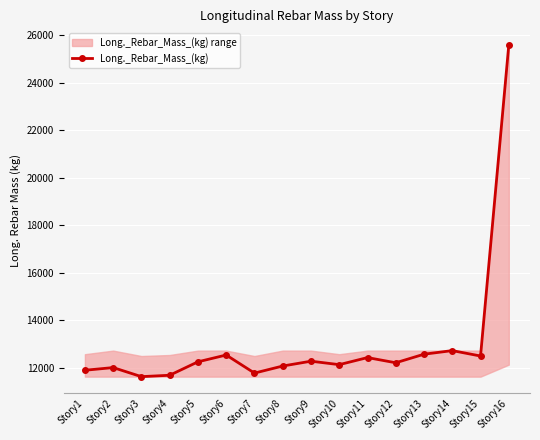

List the labels in order of value, smallest first.

Story3, Story4, Story7, Story1, Story2, Story8, Story10, Story12, Story5, Story9, Story11, Story15, Story6, Story13, Story14, Story16